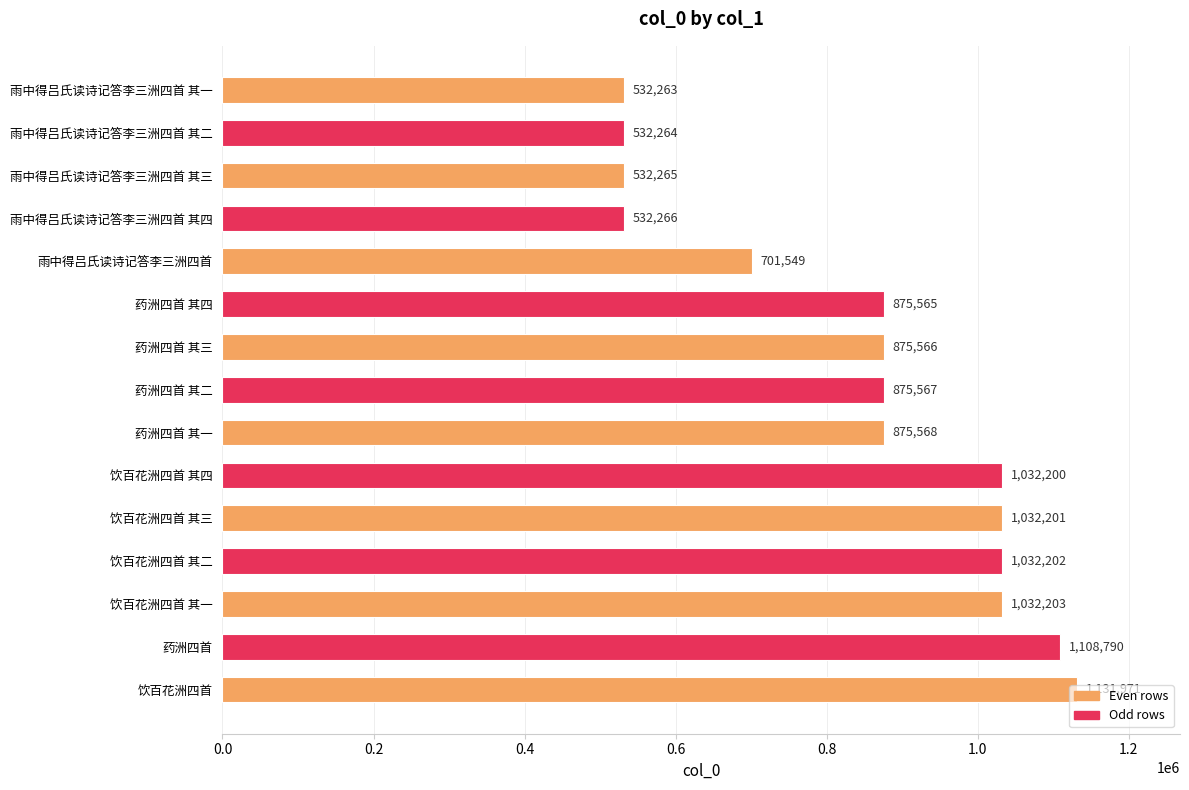

Is it true that the value at 药洲四首 其一 is 471179?

False